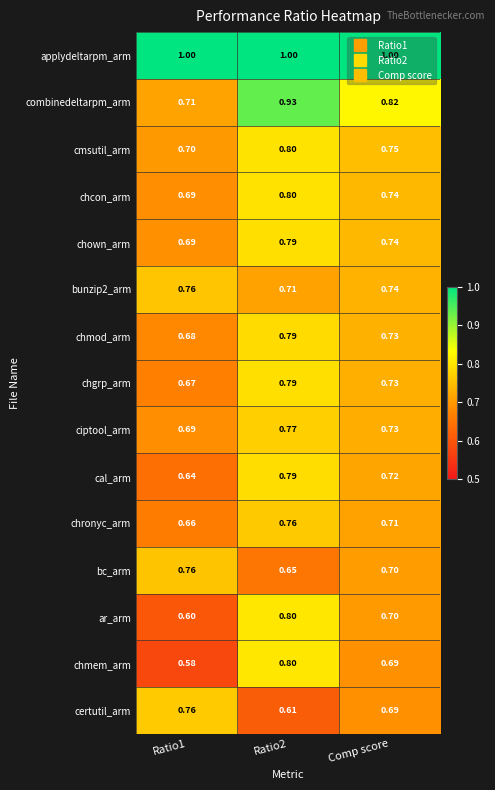

Is the value of certutil_arm at Comp score greater than the value of chmod_arm at Ratio1?

Yes